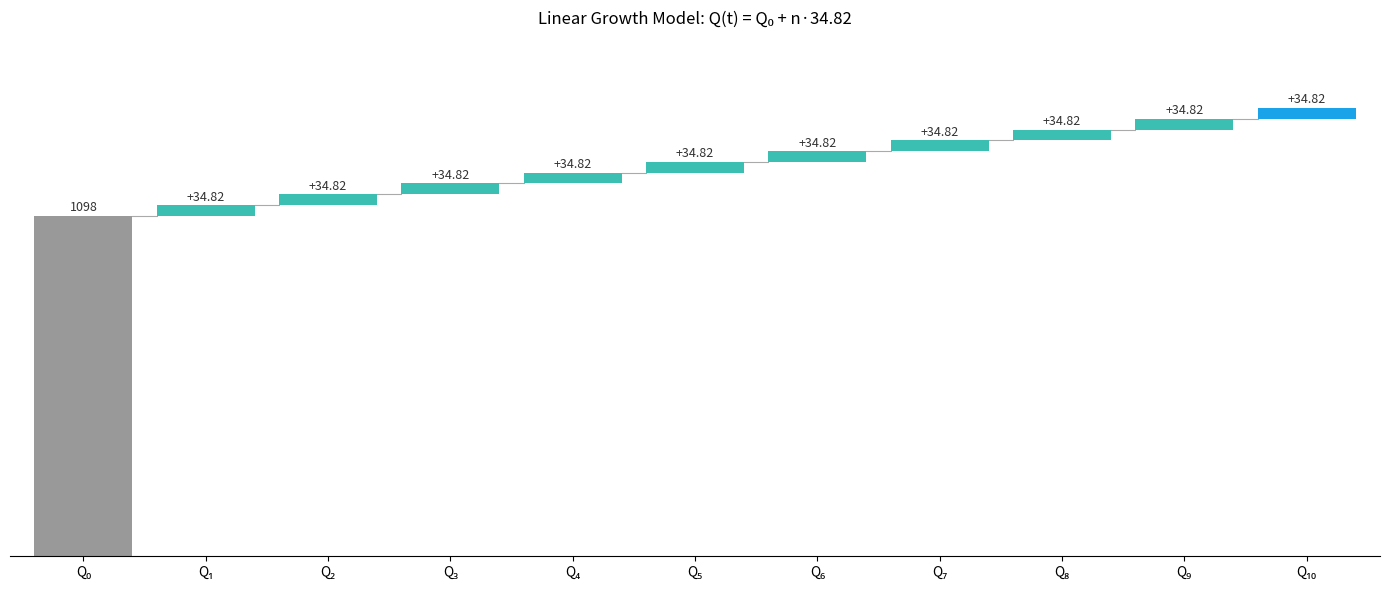

What is the sum of all values?

1446.2